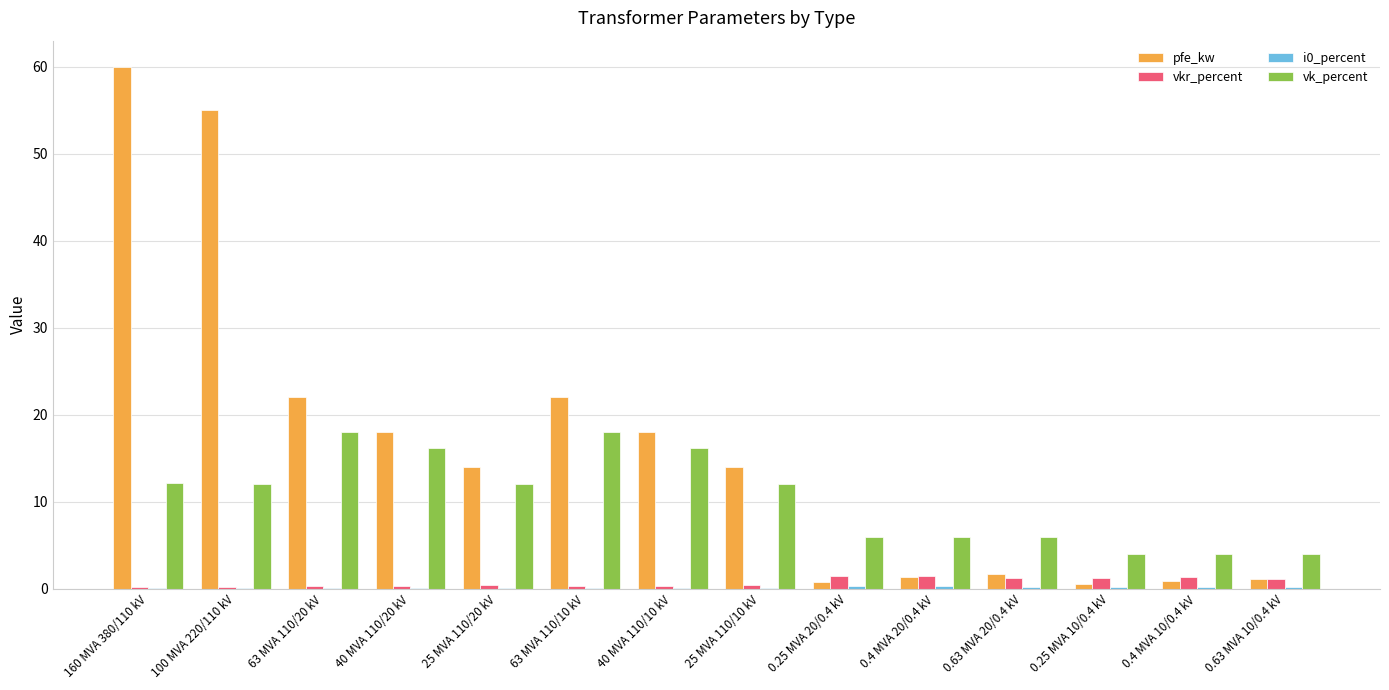

The vkr_percent series shows 0.3 at 100 MVA 220/110 kV. True or false?

True